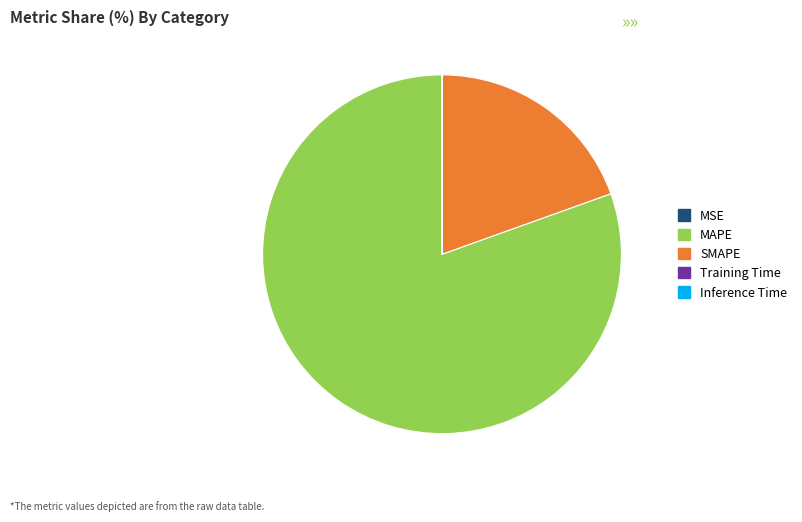

What is the largest slice in the pie chart?

MAPE